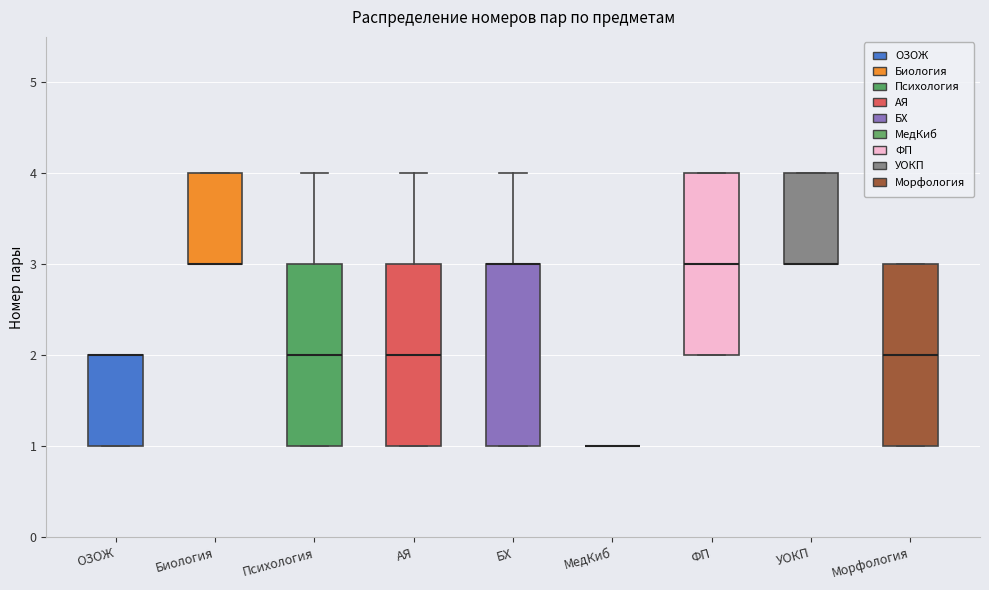

Reading left to right, transcribe this box plot: for each box, give where its median line is, the range the box spans, and where its two whiskers end, as read against the y-axis. The values are not printed on the chart, so give them approximately, as read against the axis.

ОЗОЖ: median 2 (drawn on the box's upper edge), box 1 to 2, whiskers 1 to 2
Биология: median 3 (drawn on the box's lower edge), box 3 to 4, whiskers 3 to 4
Психология: median 2, box 1 to 3, whiskers 1 to 4
АЯ: median 2, box 1 to 3, whiskers 1 to 4
БХ: median 3 (drawn on the box's upper edge), box 1 to 3, whiskers 1 to 4
МедКиб: box collapsed to a line at 1, whiskers 1 to 1
ФП: median 3, box 2 to 4, whiskers 2 to 4
УОКП: median 3 (drawn on the box's lower edge), box 3 to 4, whiskers 3 to 4
Морфология: median 2, box 1 to 3, whiskers 1 to 3